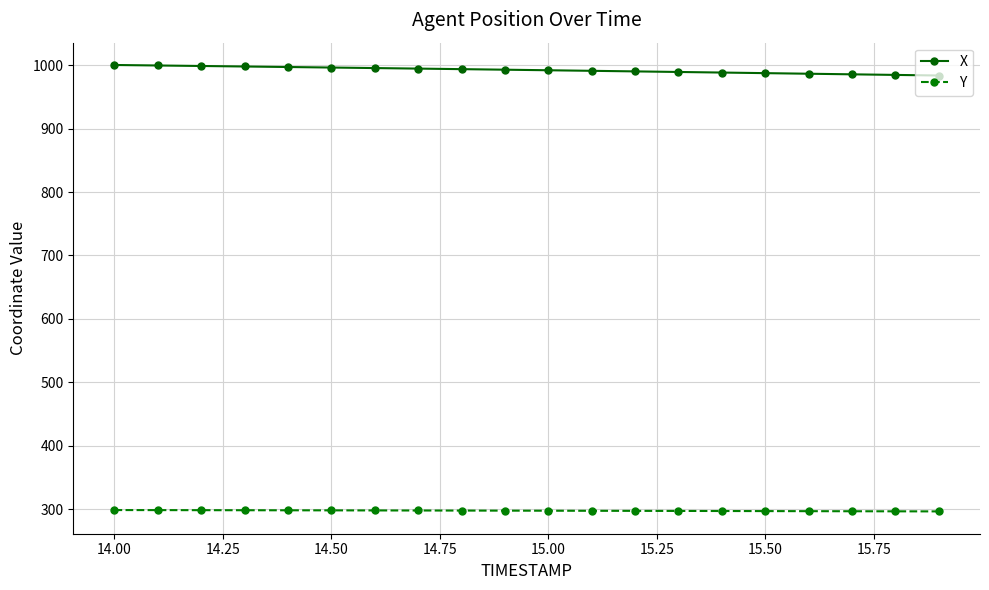

What is the value of the X point at the 18th from the left?

985.7